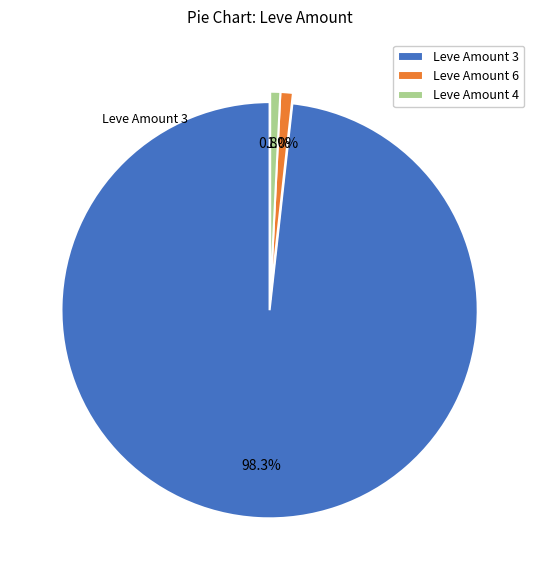

Which slice is the largest?

Leve Amount 3